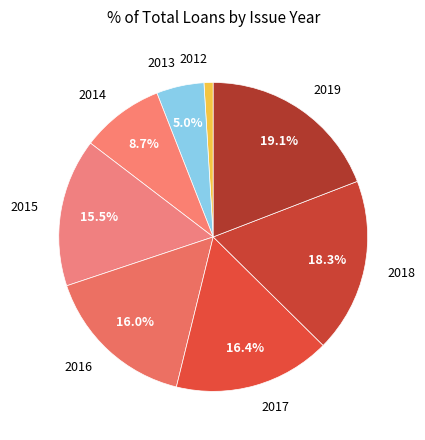

Which has a higher value, 2015 or 2017?

2017